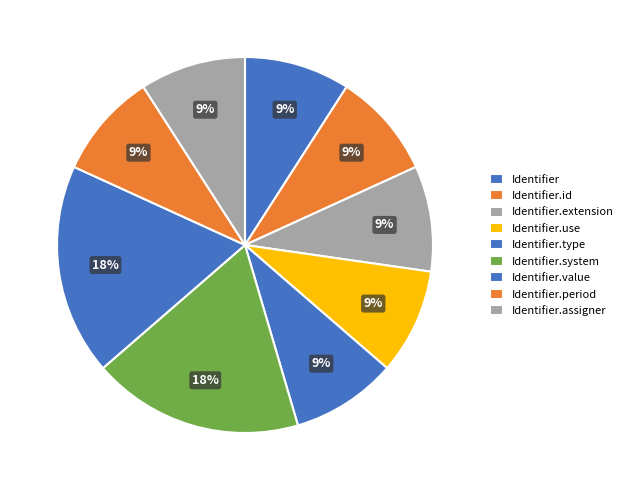

How many slices are in this pie chart?

9